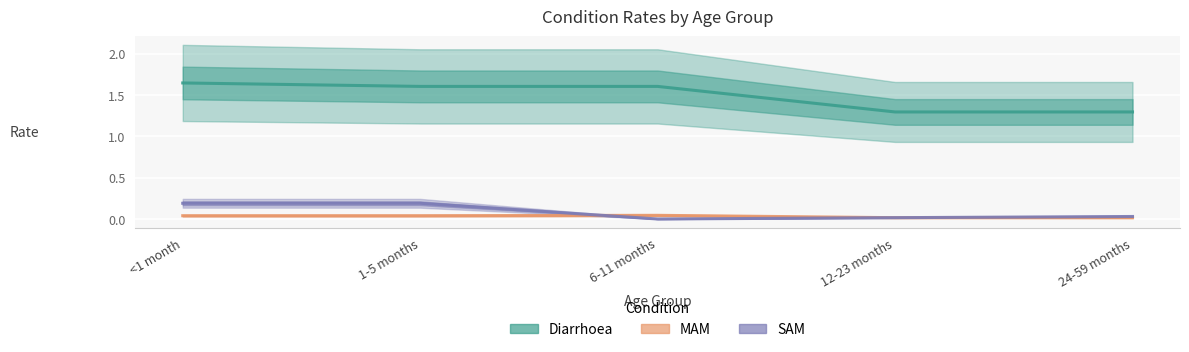

At 12-23 months, list the series in order from smallest to largest.

MAM, SAM, Diarrhoea